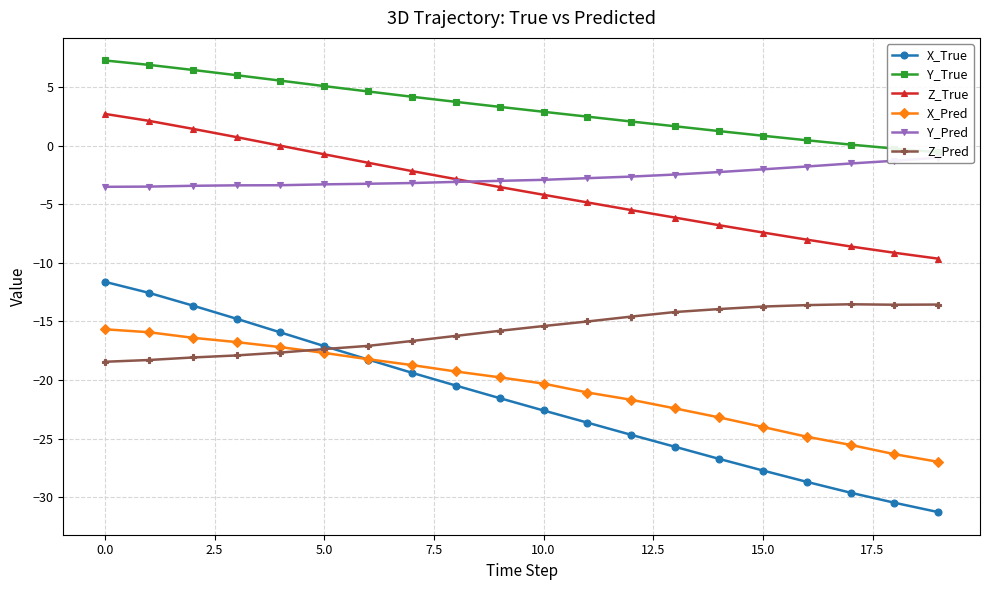

What is the lowest value of the X_Pred series?

-27.0